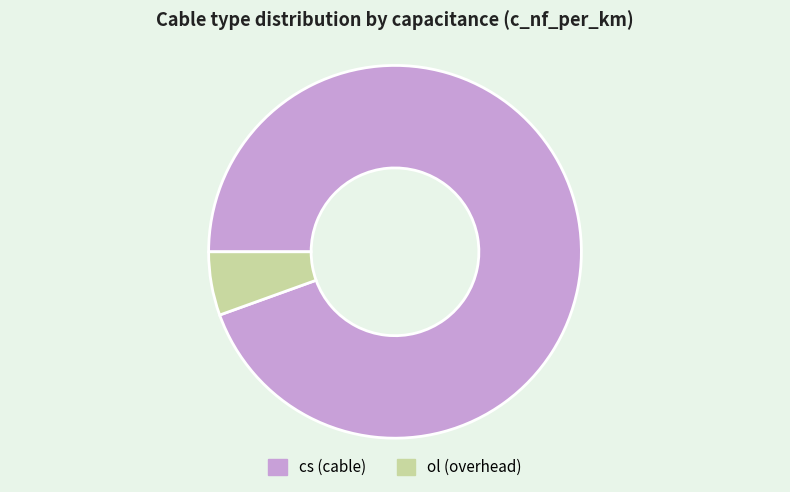

Is there any slice that represents more than half of the pie?

Yes